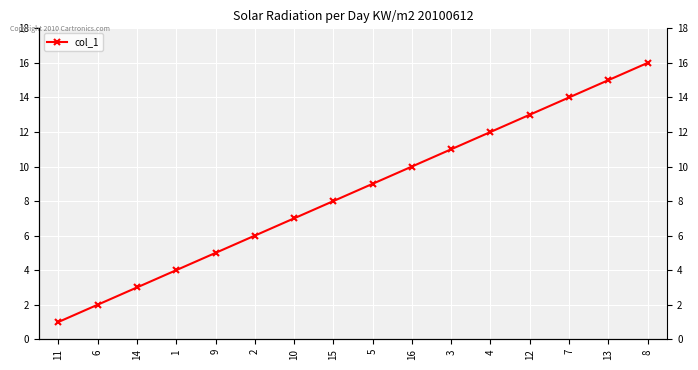

What is the label of the 13th point from the right?

1